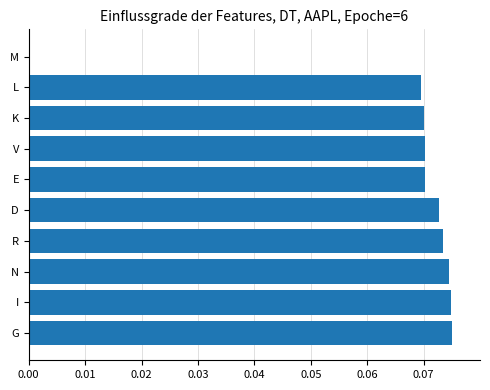

What is the sum of all values?

0.7